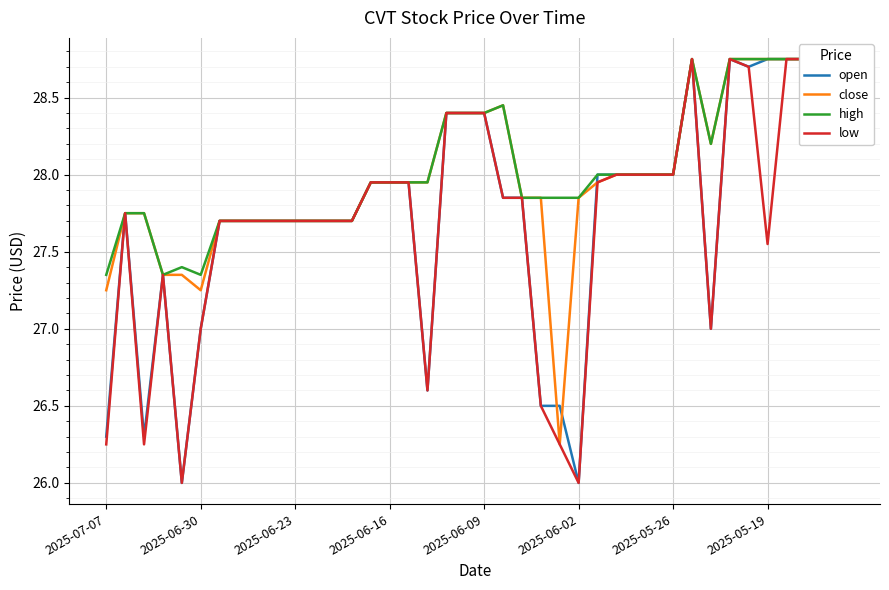

True or false: high has a value of 7.7 at 16.

False